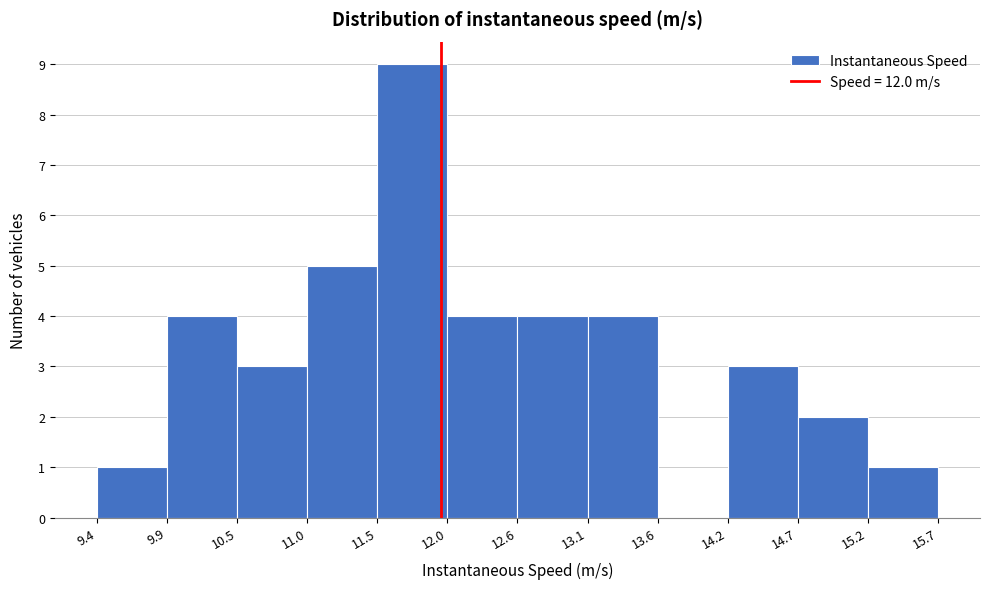

Reading left to right, transcribe this chart: for each bar, give the range it covers on the x-axis and its height. The values are not printed on the chart, so give them approximately, as read against the axis.

9.4 to 9.9: 1
9.9 to 10.5: 4
10.5 to 11.0: 3
11.0 to 11.5: 5
11.5 to 12.0: 9
12.0 to 12.6: 4
12.6 to 13.1: 4
13.1 to 13.6: 4
13.6 to 14.2: 0
14.2 to 14.7: 3
14.7 to 15.2: 2
15.2 to 15.7: 1